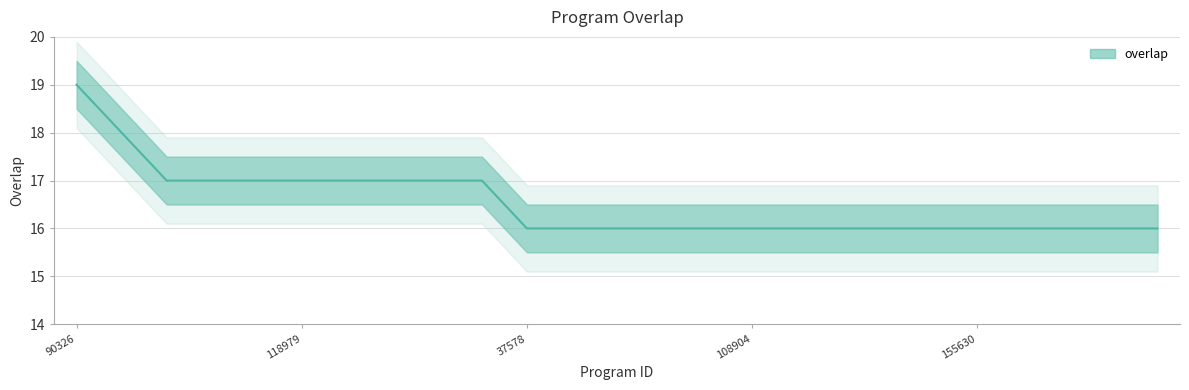

What is the minimum value shown in the chart?

16